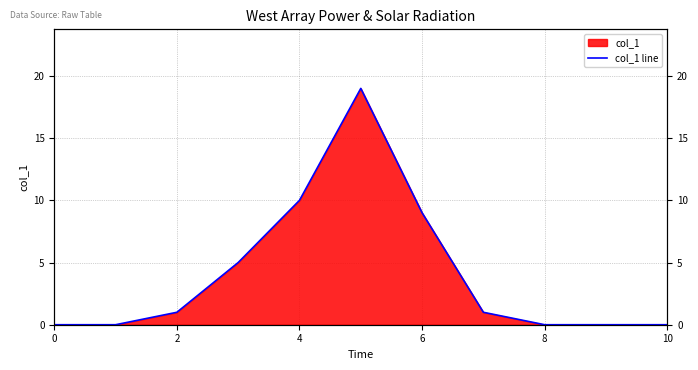

How many values are above zero?

6